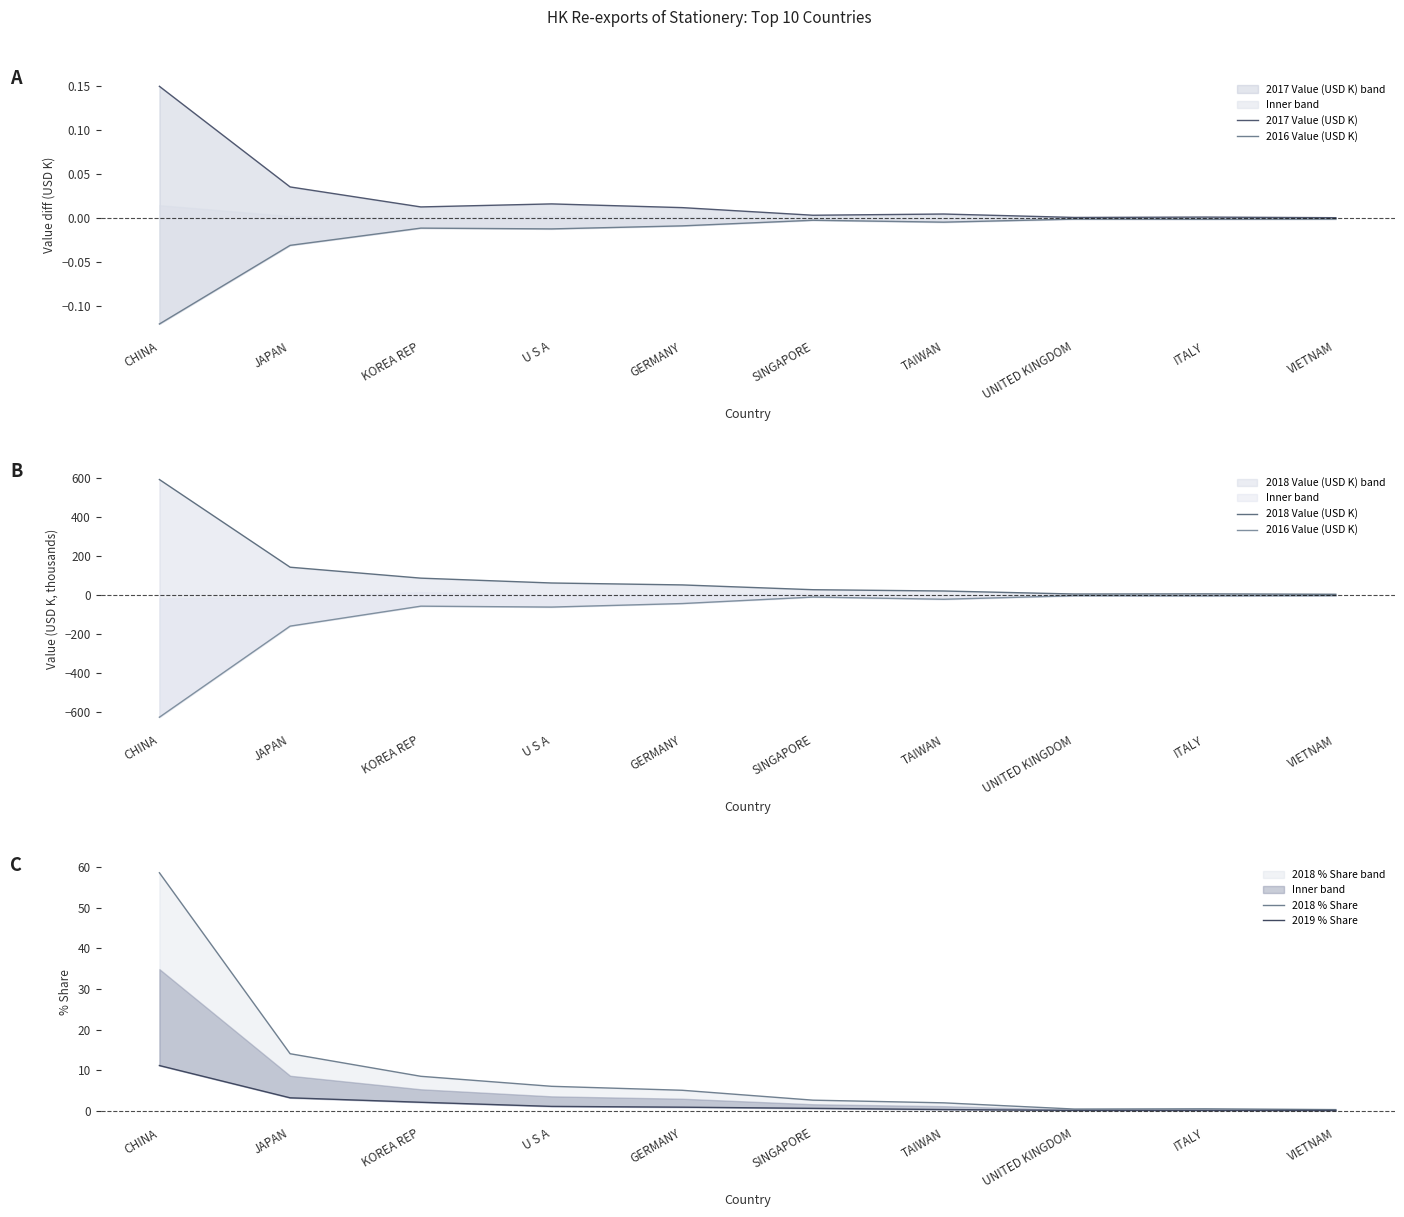

What is the sum of the 2018 % Share values at SINGAPORE and GERMANY?

7.7